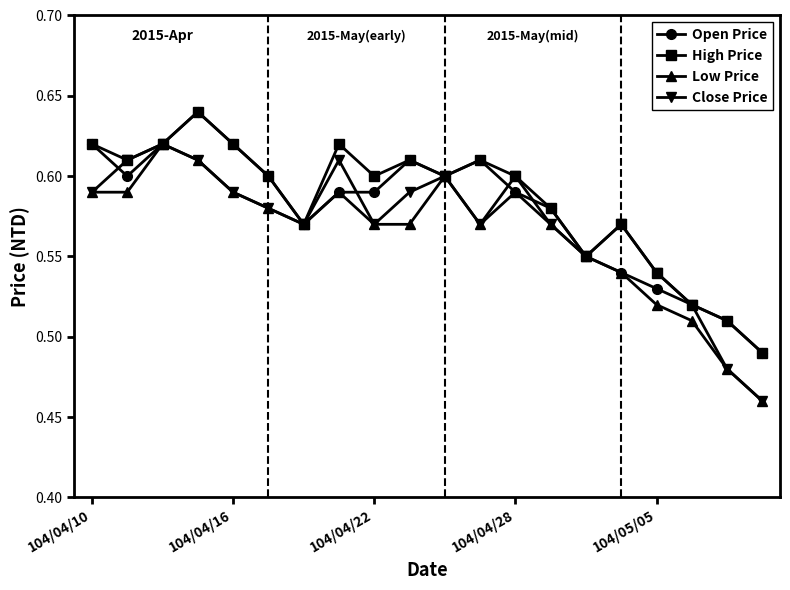

Count the Open Price values in the range 0 to 1.

20